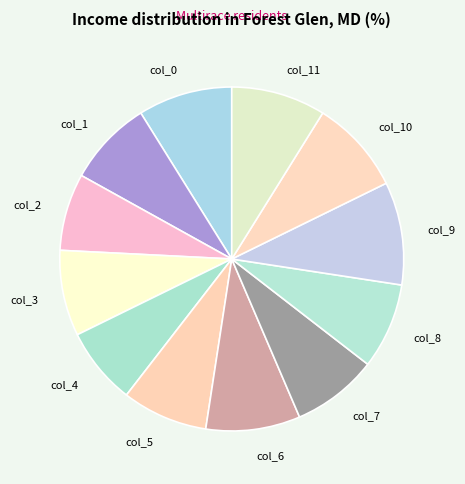

Is the sum of col_8 and col_5 greater than half?

No